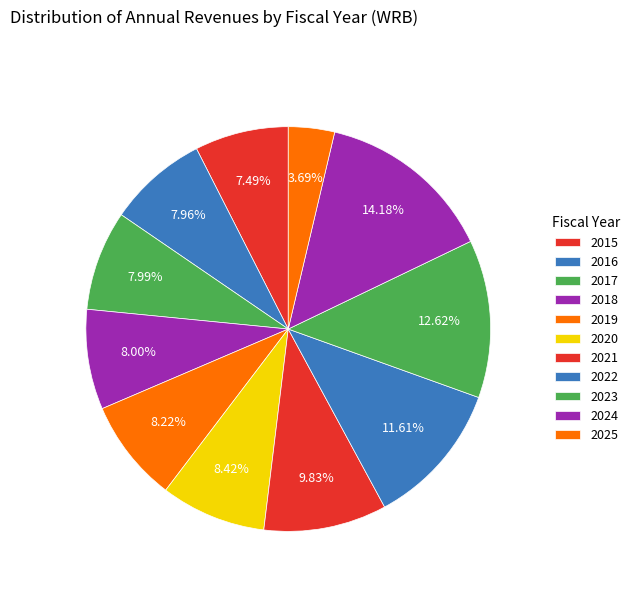

What is the smallest slice in the pie chart?

2025